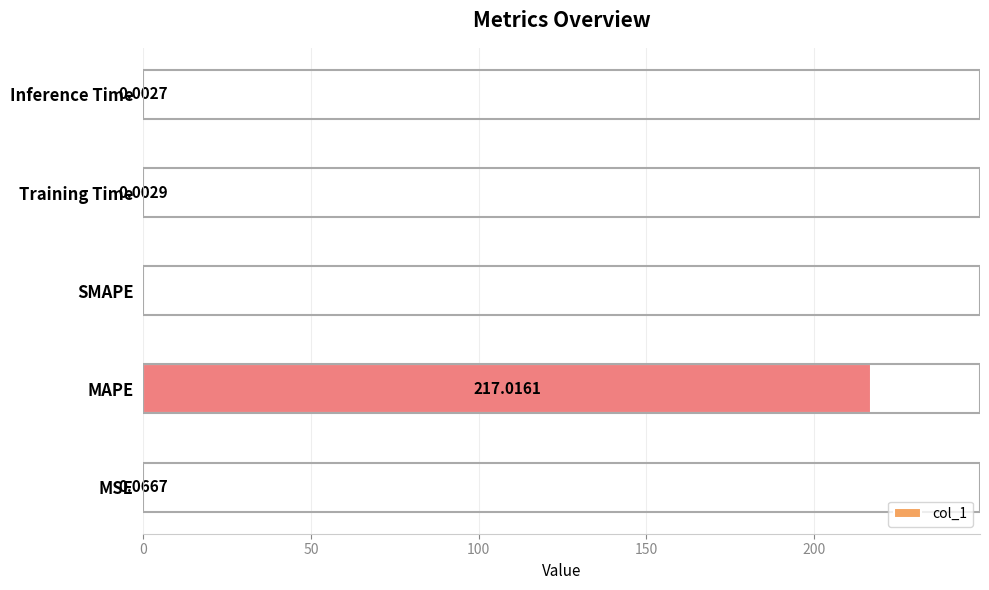

What is the greatest value displayed?

217.0